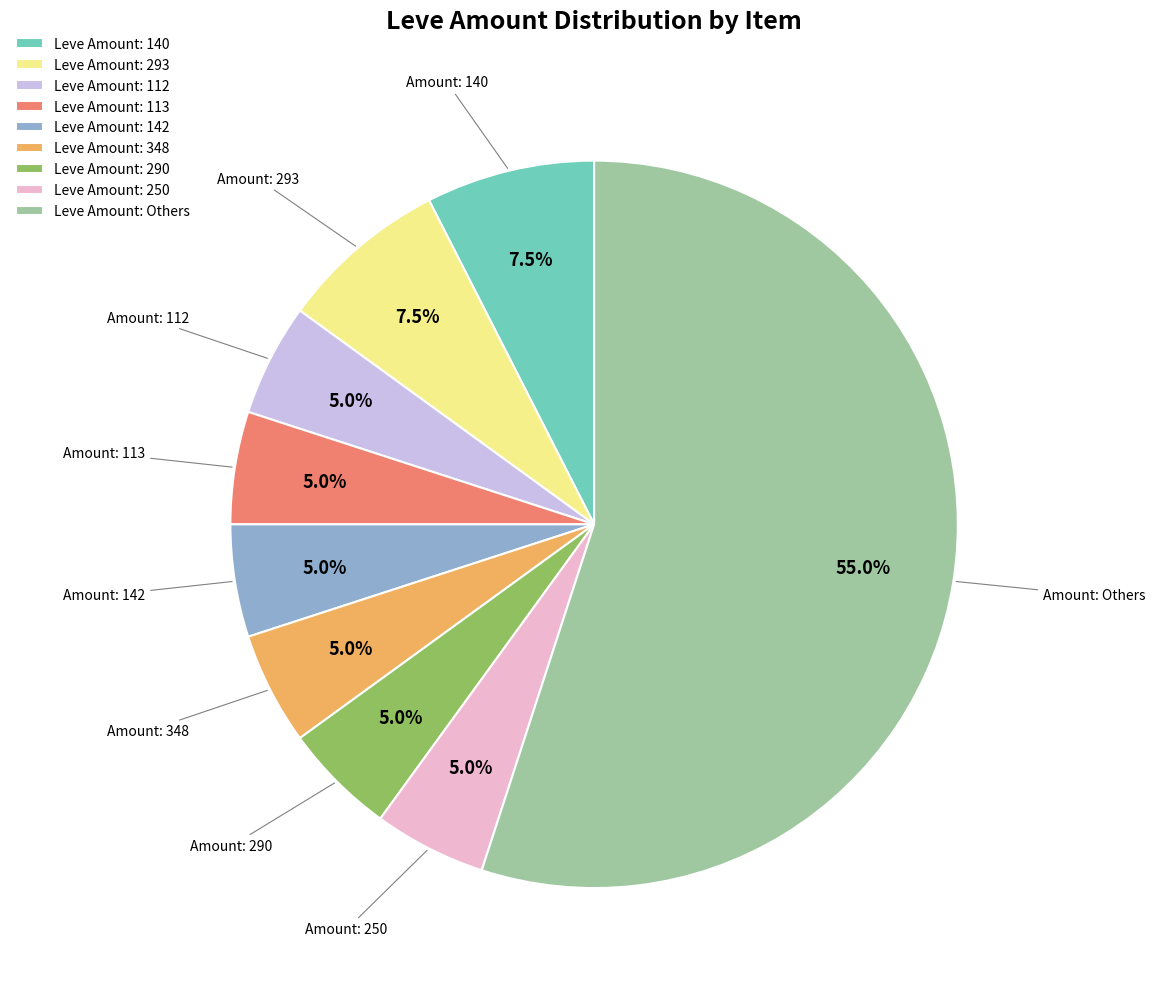

Count the number of slices in the pie.

9